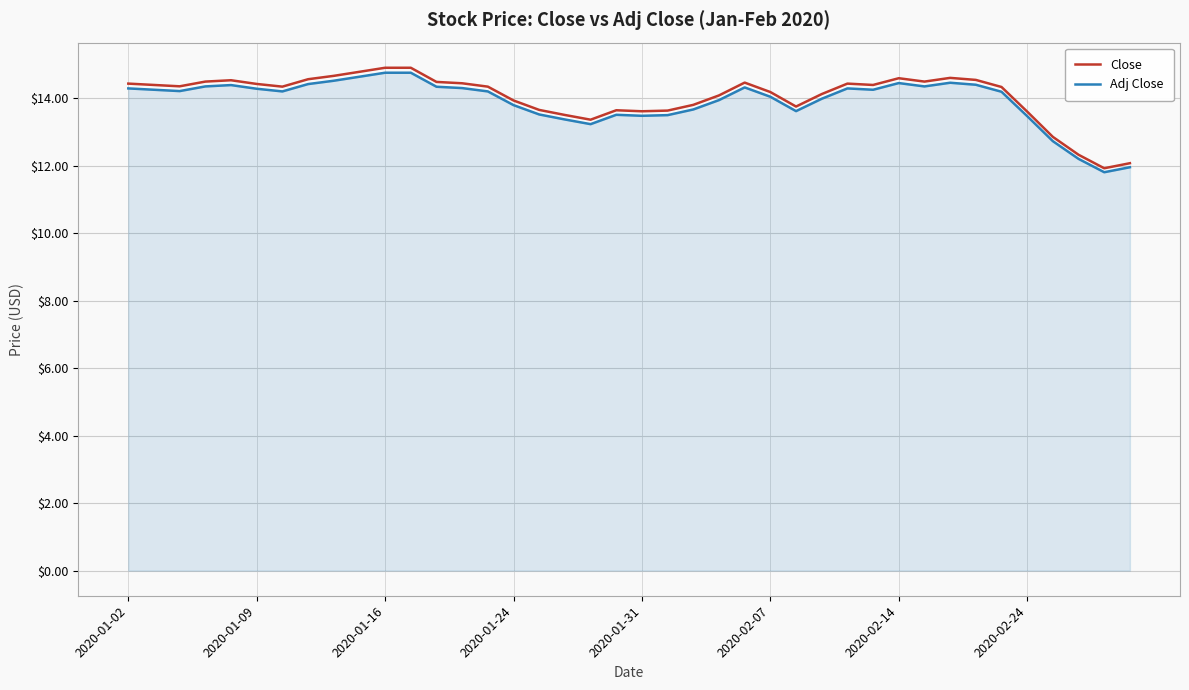

Which series has the largest range (max minus min)?

Close